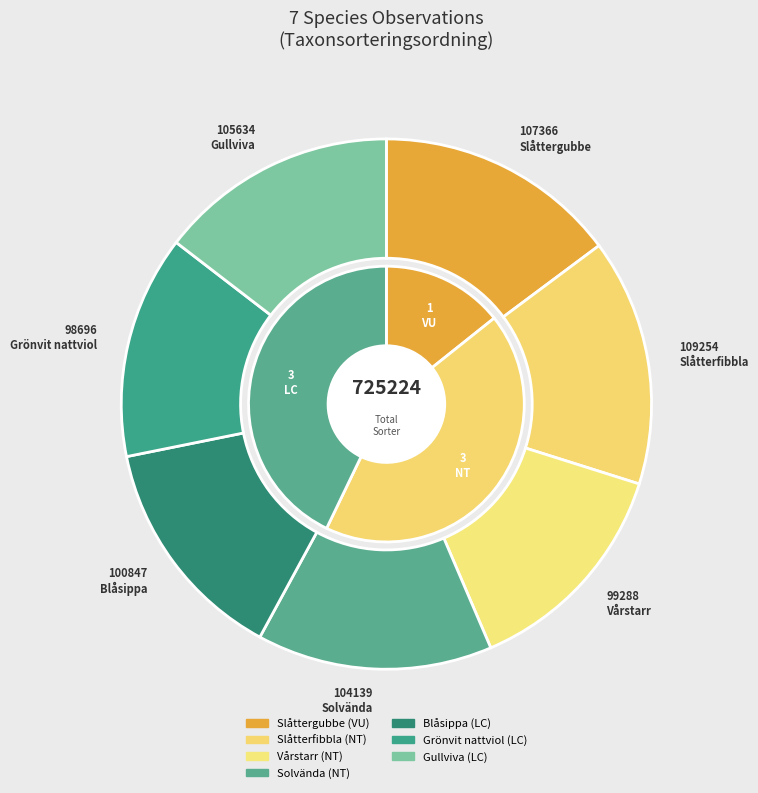

What percentage is the Gullviva slice, to the nearest percent?

15%